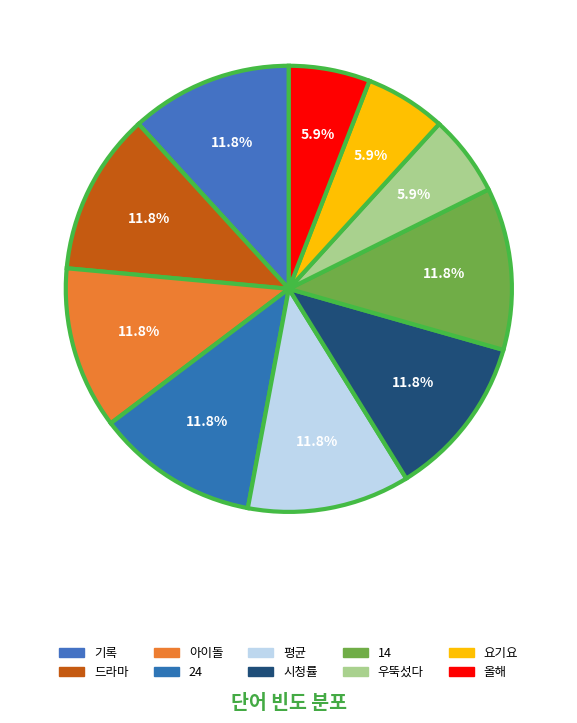

What is the ratio of the value at 24 to the value at 아이돌?

1.0